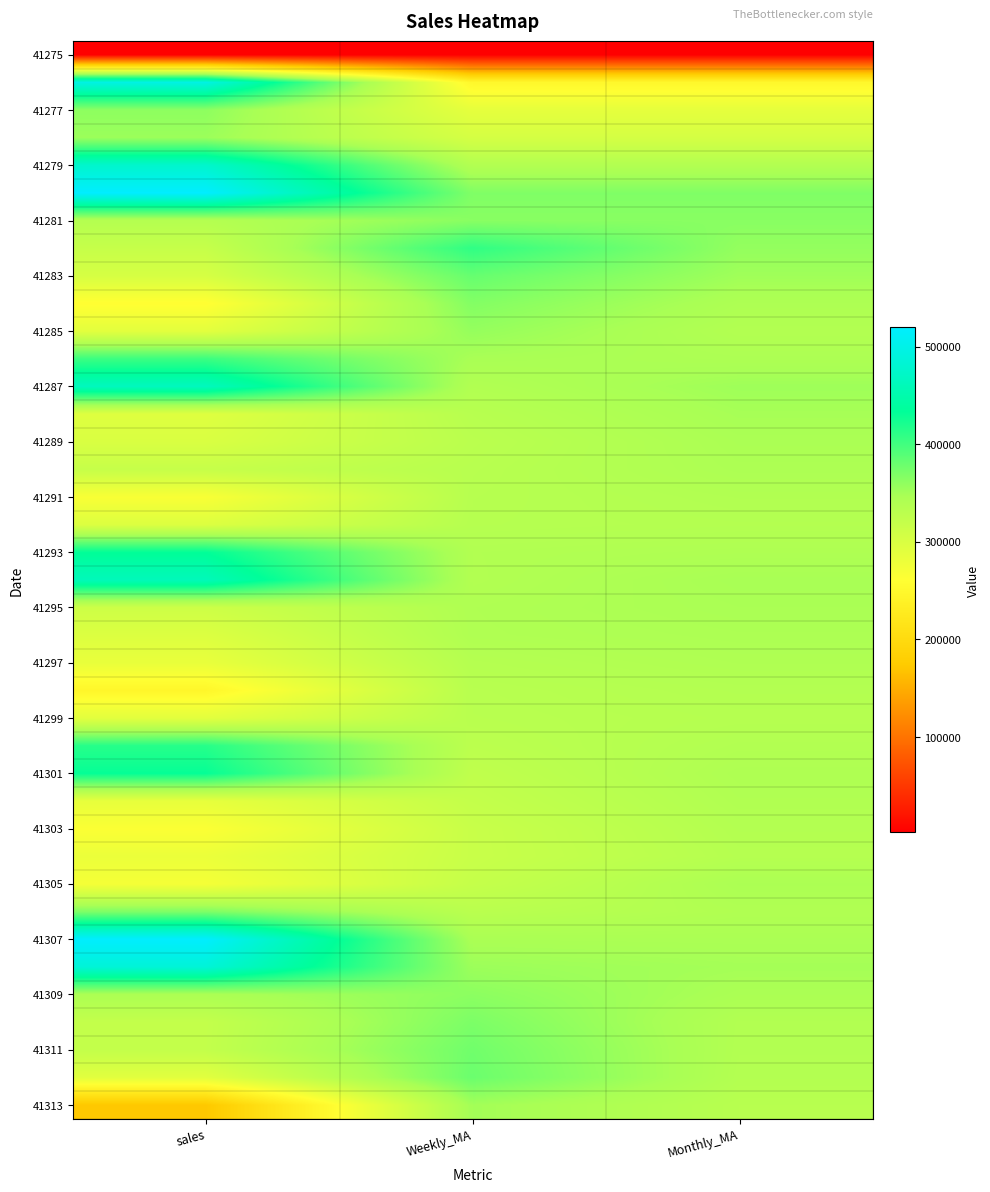

How many data points does each series have?

3